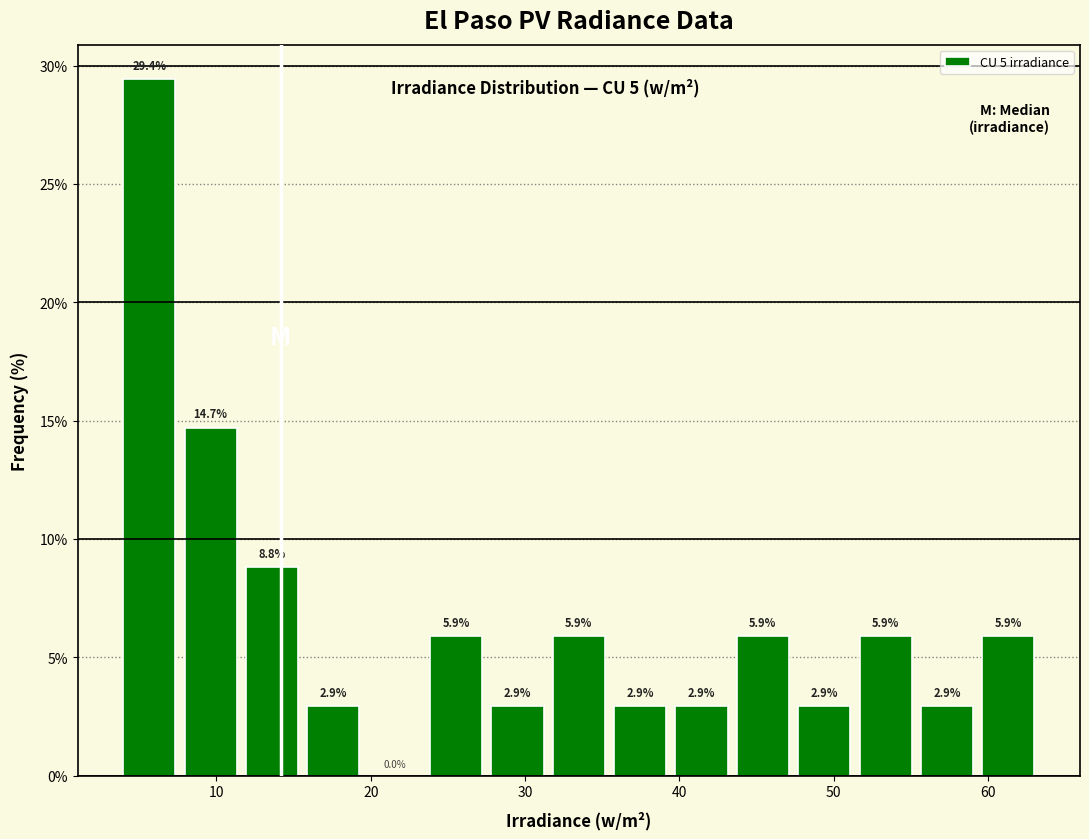

Read against the x-axis, roughly where is the centre of the tallest bar?

6